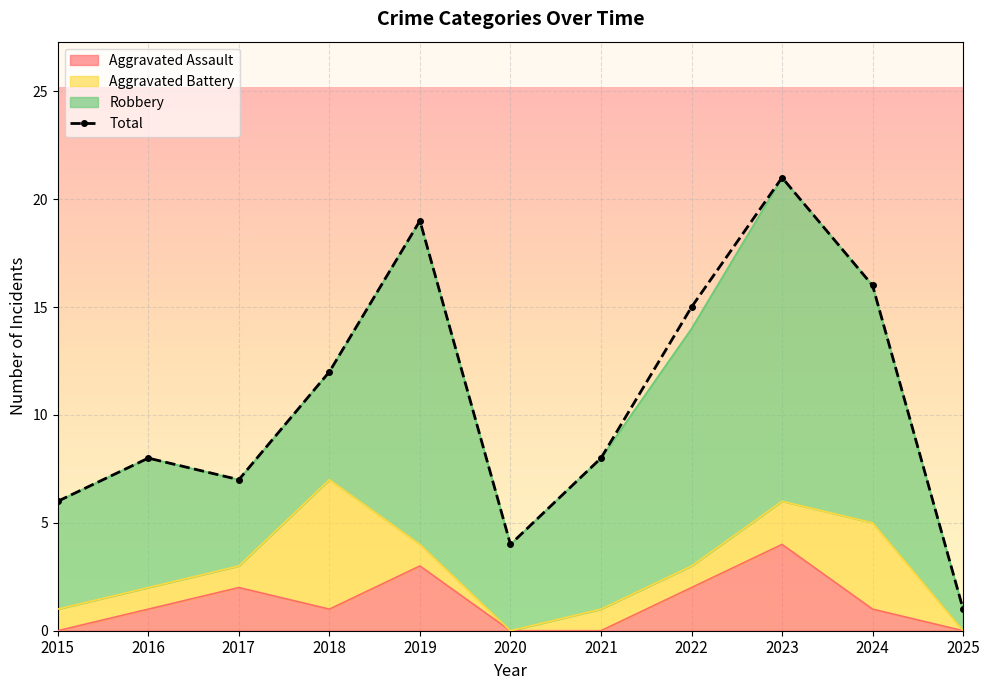

Reading right to left, what are all the values shown in this chart?

2025=1	2024=16	2023=21	2022=15	2021=8	2020=4	2019=19	2018=12	2017=7	2016=8	2015=6